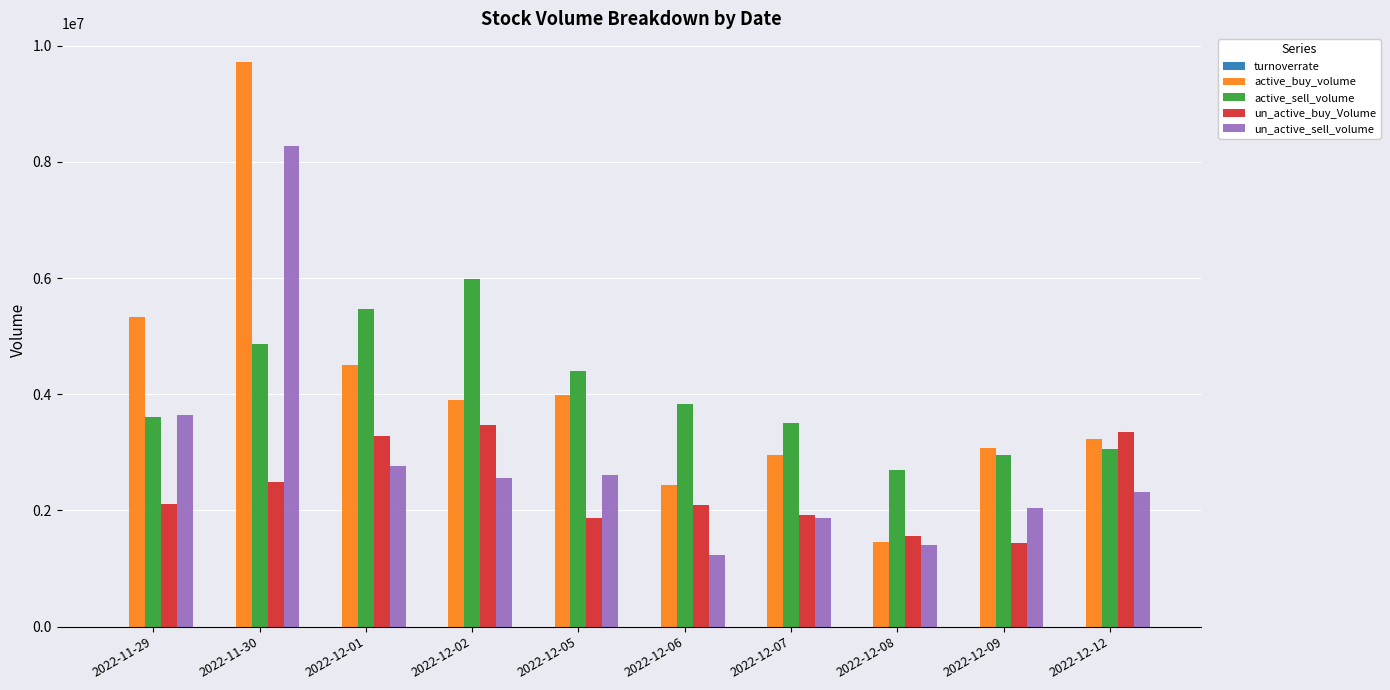

How many groups of bars are there?

10